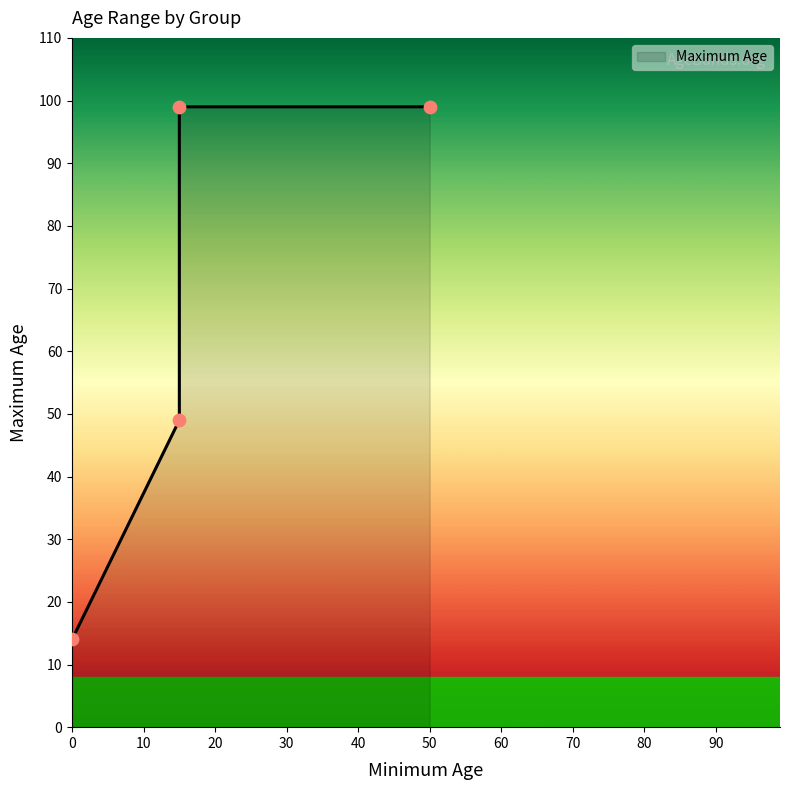

What is the ratio of the value at 15 to the value at 15?

0.5